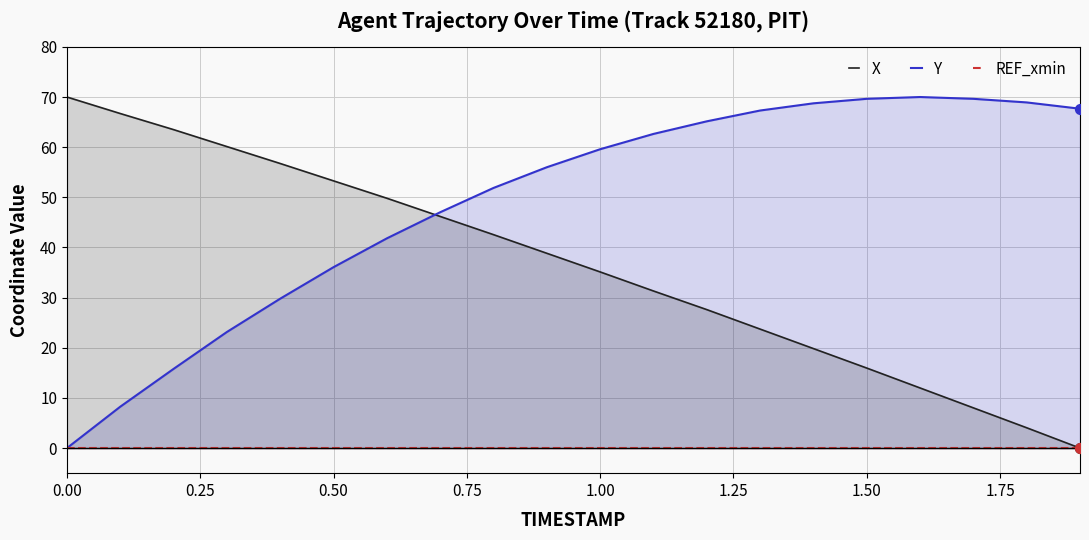

At how many categories does at least one series exceed 11?

20